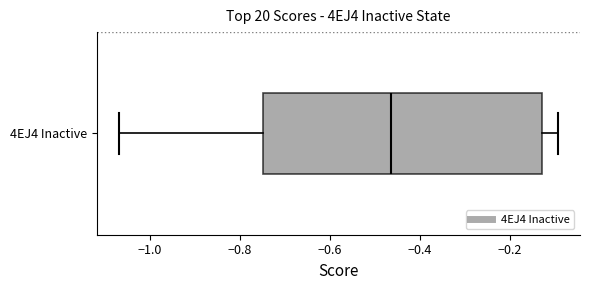

Where is the left edge of the box for 4EJ4 Inactive on the x-axis? The values are not printed on the chart, so give them approximately, as read against the axis.

-0.74